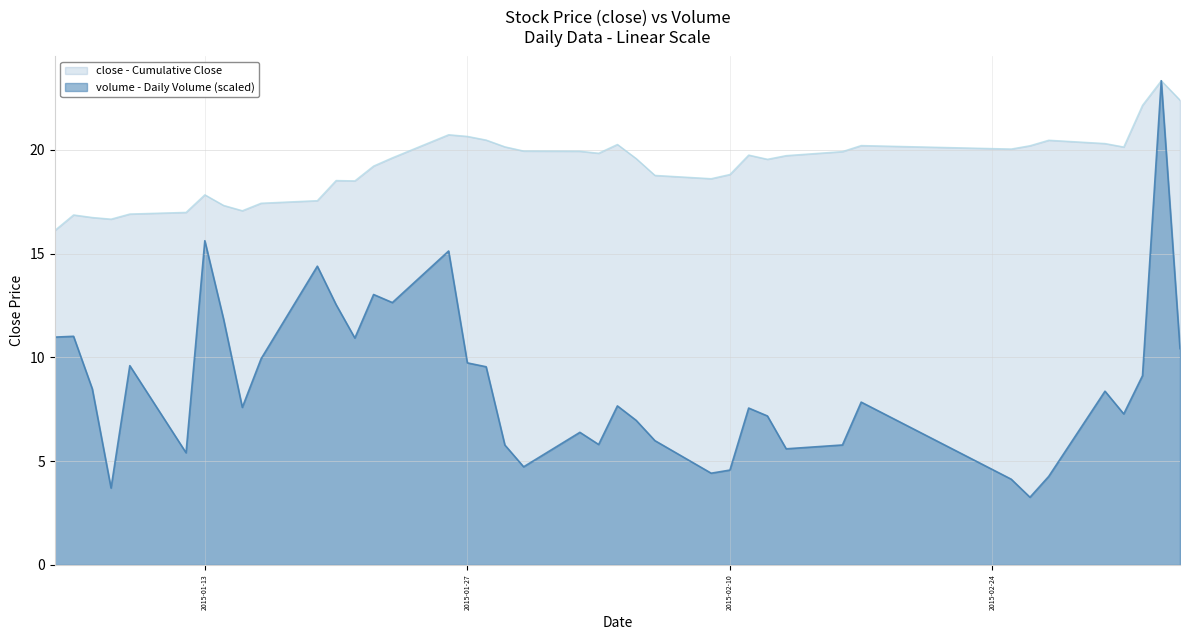

What is the value of the close - Cumulative Close point at the 4th from the left?

16.7